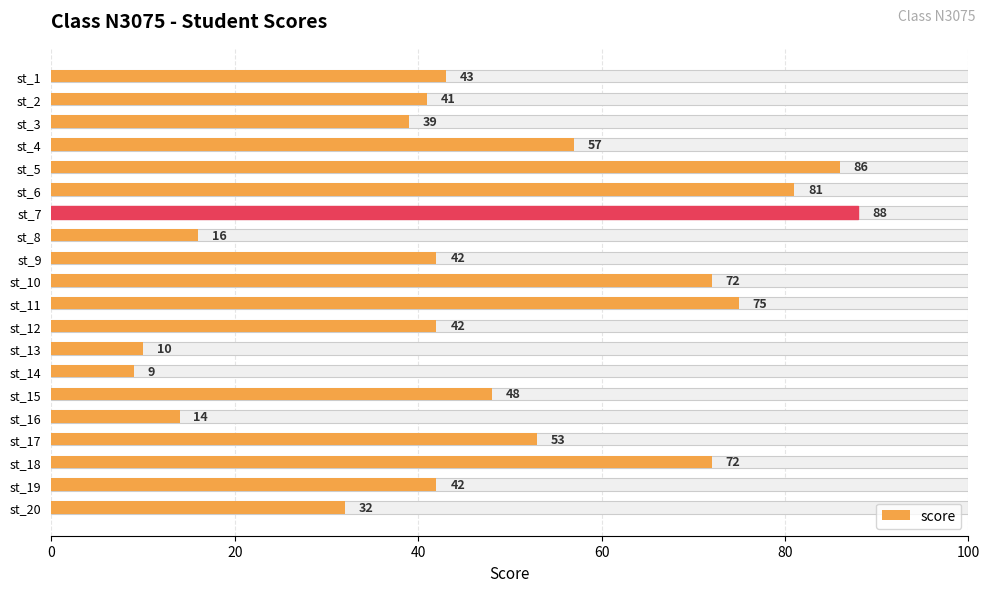

What is the greatest value displayed?

88